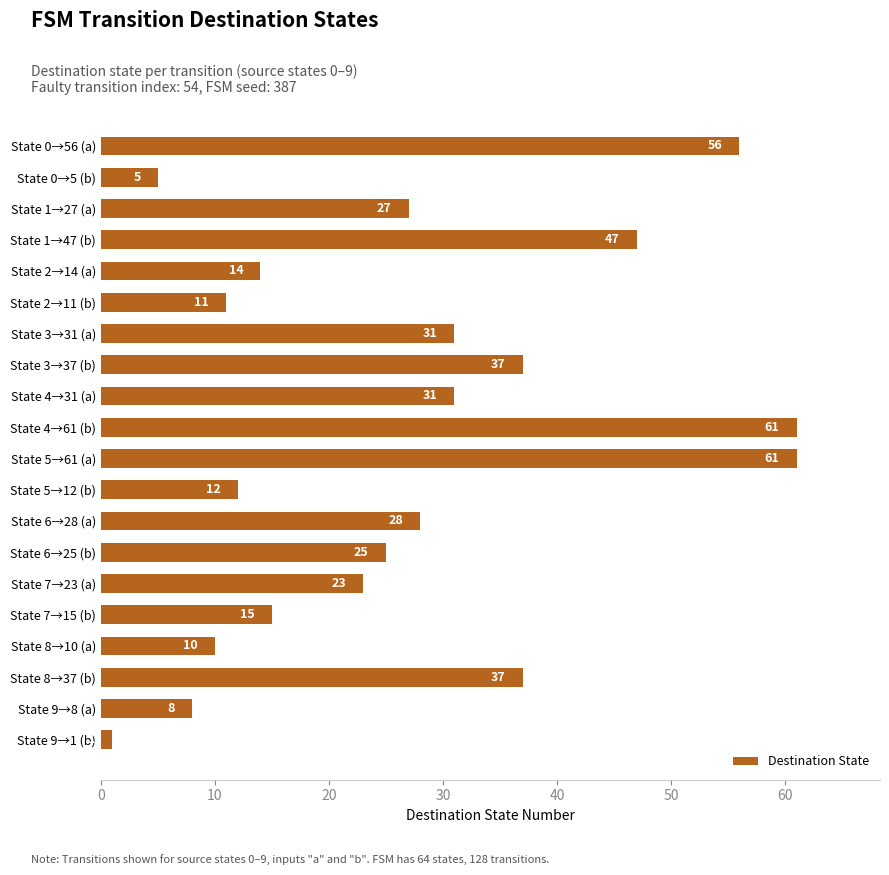

What is the sum of all values?

540